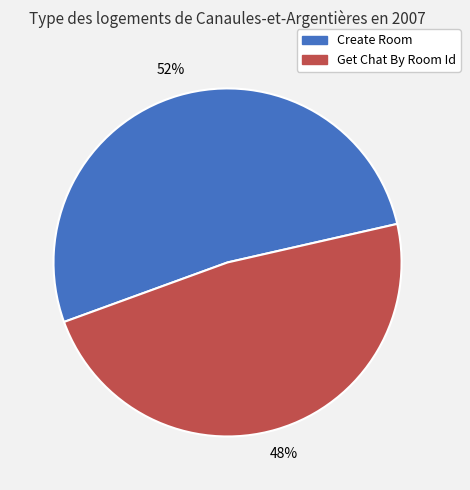

True or false: Get Chat By Room Id accounts for 57% of the total.

False